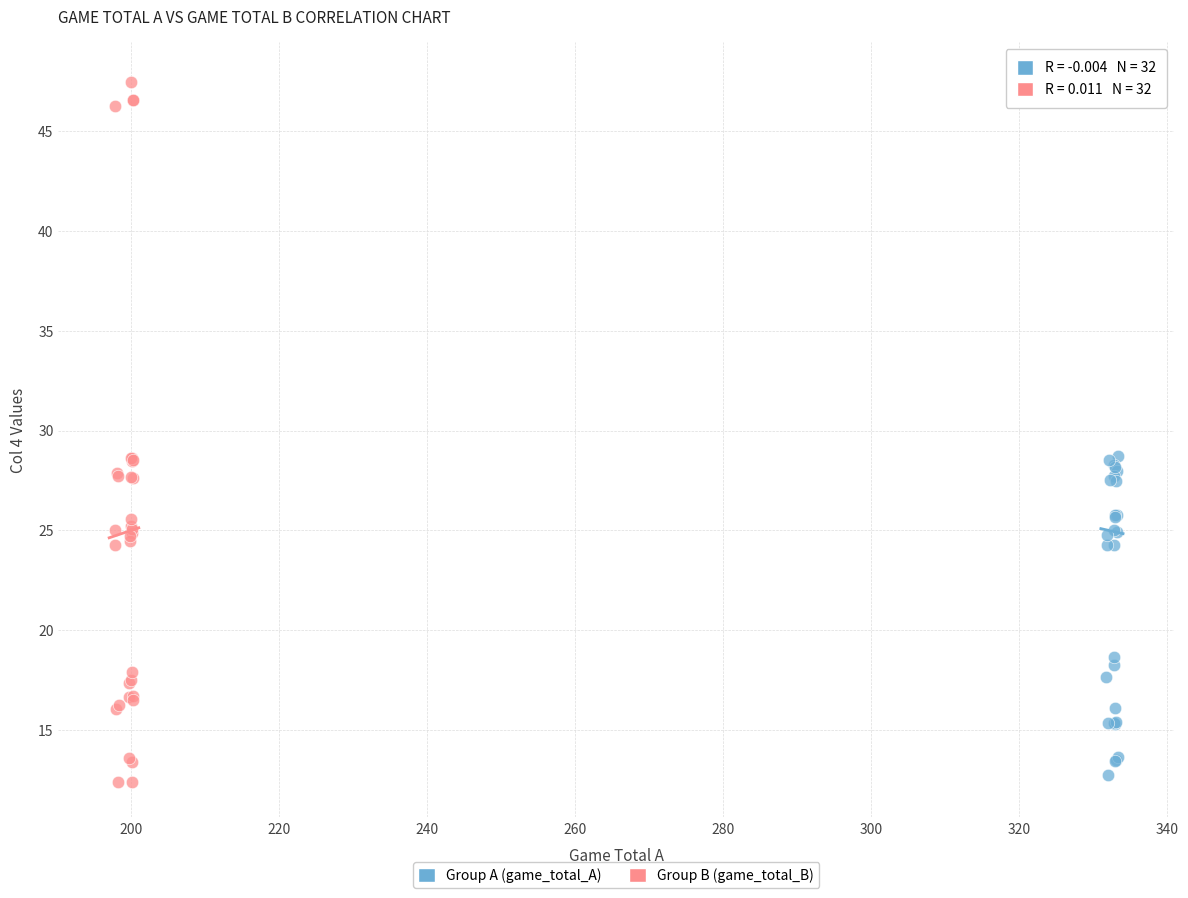

What are all the series names shown in the legend?

Group A (game_total_A), Group B (game_total_B)